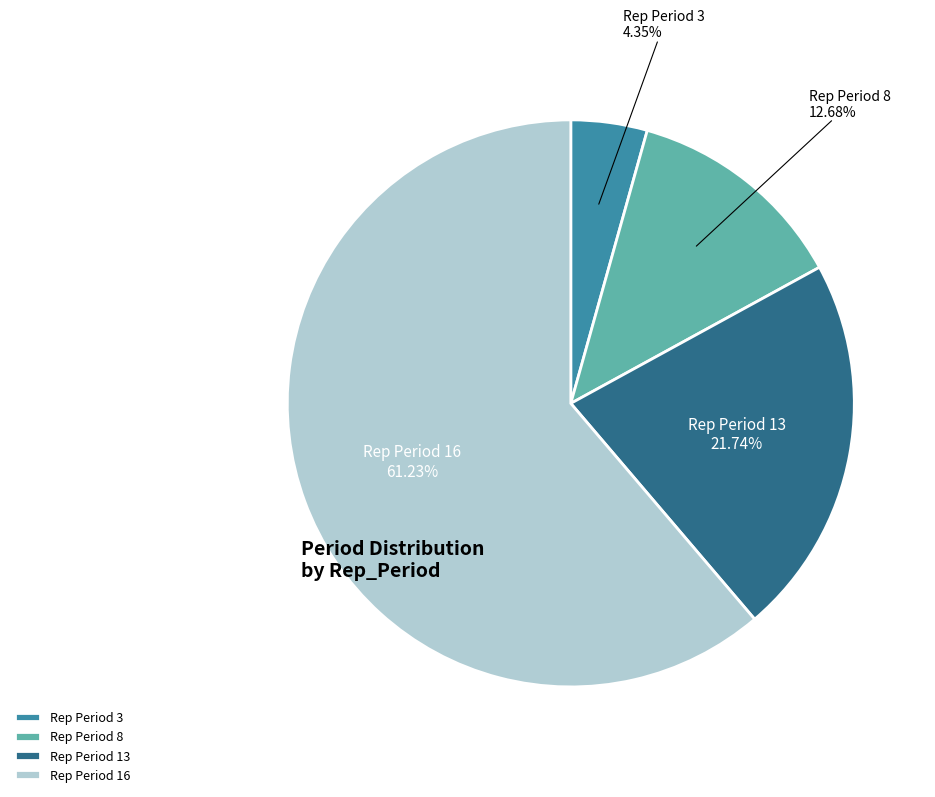

Rank the categories by value from lowest to highest.

Rep Period 3, Rep Period 8, Rep Period 13, Rep Period 16